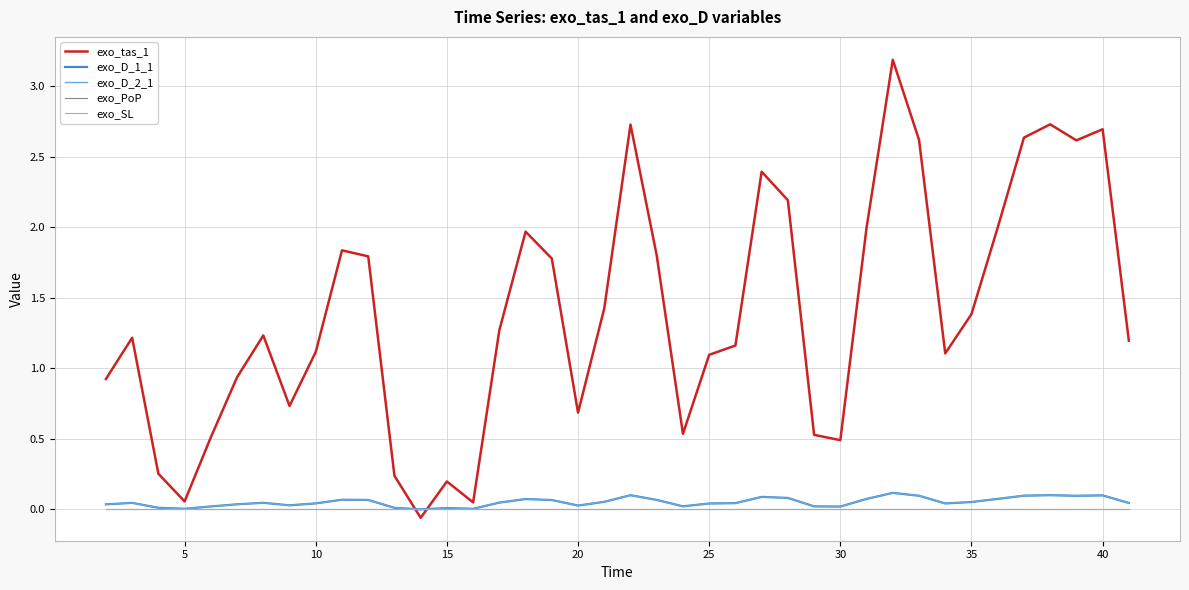

Reading left to right, extract all data points from this chart.

exo_tas_1: 0.9	1.2	0.3	0.1	0.5	0.9	1.2	0.7	1.1	1.8	1.8	0.2	-0.1	0.2	0.0	1.3	2.0	1.8	0.7	1.4	2.7	1.8	0.5	1.1	1.2	2.4	2.2	0.5	0.5	2.0	3.2	2.6	1.1	1.4	2.0	2.6	2.7	2.6	2.7	1.2
exo_D_1_1: 0.0	0.0	0.0	0.0	0.0	0.0	0.0	0.0	0.0	0.1	0.1	0.0	-0.0	0.0	0.0	0.0	0.1	0.1	0.0	0.1	0.1	0.1	0.0	0.0	0.0	0.1	0.1	0.0	0.0	0.1	0.1	0.1	0.0	0.0	0.1	0.1	0.1	0.1	0.1	0.0
exo_D_2_1: 0.0	0.0	0.0	0.0	0.0	0.0	0.0	0.0	0.0	0.1	0.1	0.0	-0.0	0.0	0.0	0.0	0.1	0.1	0.0	0.1	0.1	0.1	0.0	0.0	0.0	0.1	0.1	0.0	0.0	0.1	0.1	0.1	0.0	0.0	0.1	0.1	0.1	0.1	0.1	0.0
exo_PoP: 0.0	0.0	0.0	0.0	0.0	0.0	0.0	0.0	0.0	0.0	0.0	0.0	0.0	0.0	0.0	0.0	0.0	0.0	0.0	0.0	0.0	0.0	0.0	0.0	0.0	0.0	0.0	0.0	0.0	0.0	0.0	0.0	0.0	0.0	0.0	0.0	0.0	0.0	0.0	0.0
exo_SL: 0.0	0.0	0.0	0.0	0.0	0.0	0.0	0.0	0.0	0.0	0.0	0.0	0.0	0.0	0.0	0.0	0.0	0.0	0.0	0.0	0.0	0.0	0.0	0.0	0.0	0.0	0.0	0.0	0.0	0.0	0.0	0.0	0.0	0.0	0.0	0.0	0.0	0.0	0.0	0.0